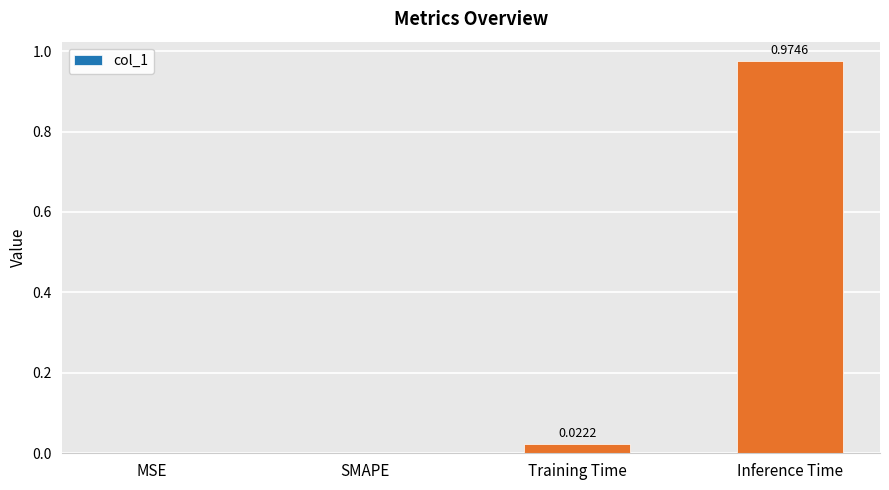

What is the change in value from Training Time to Inference Time?

+1.0